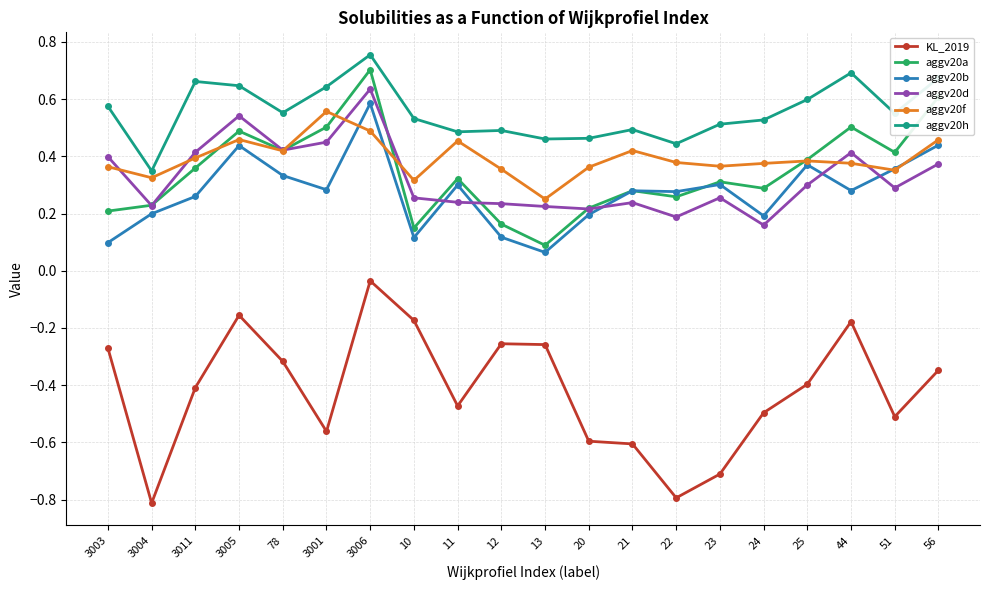

At which category does KL_2019 reach its first local valley?

3004